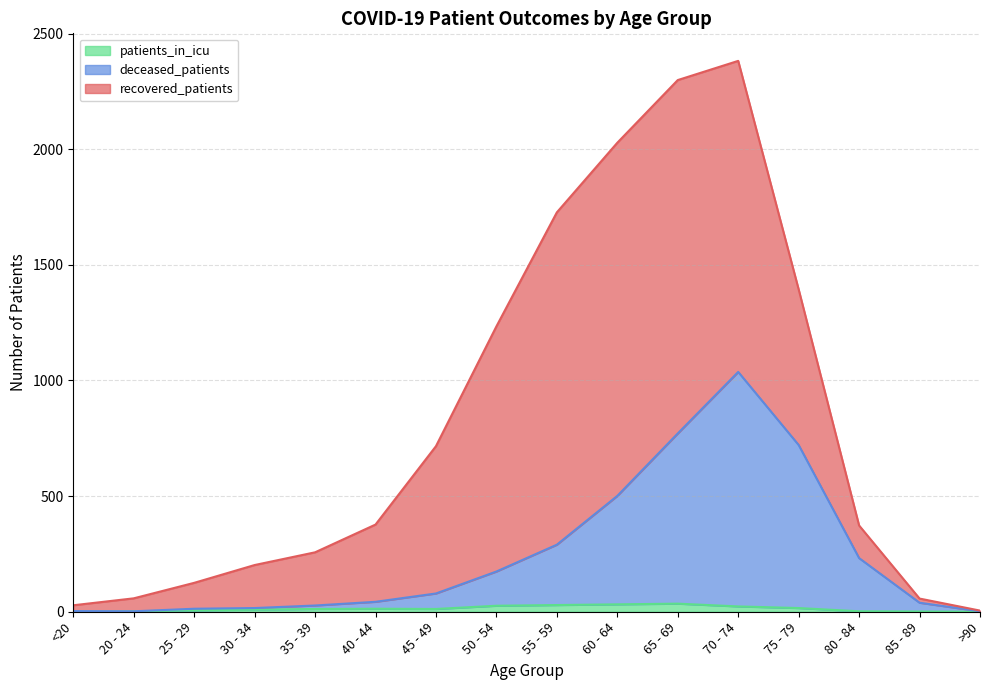

In patients_in_icu, how many points are lower than both neighbors (excluding endpoints)?

1